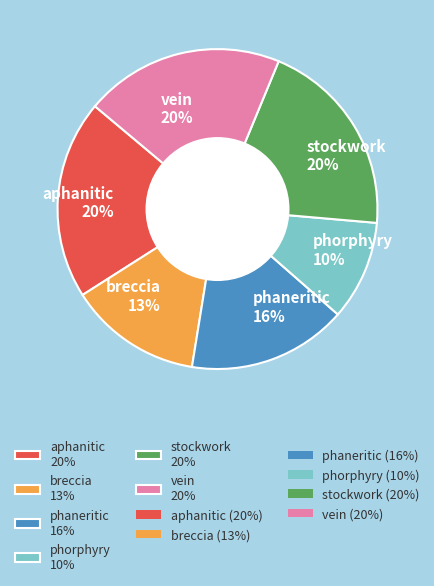

To the nearest percent, what is the combined percentage of stockwork and phaneritic?

36%